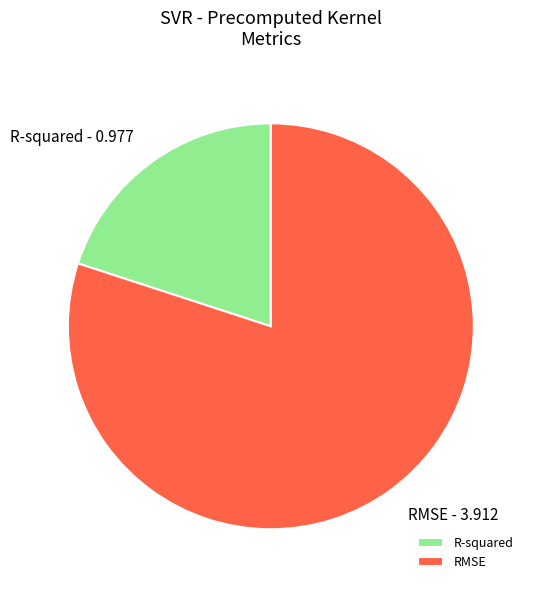

How many segments does this pie chart have?

2